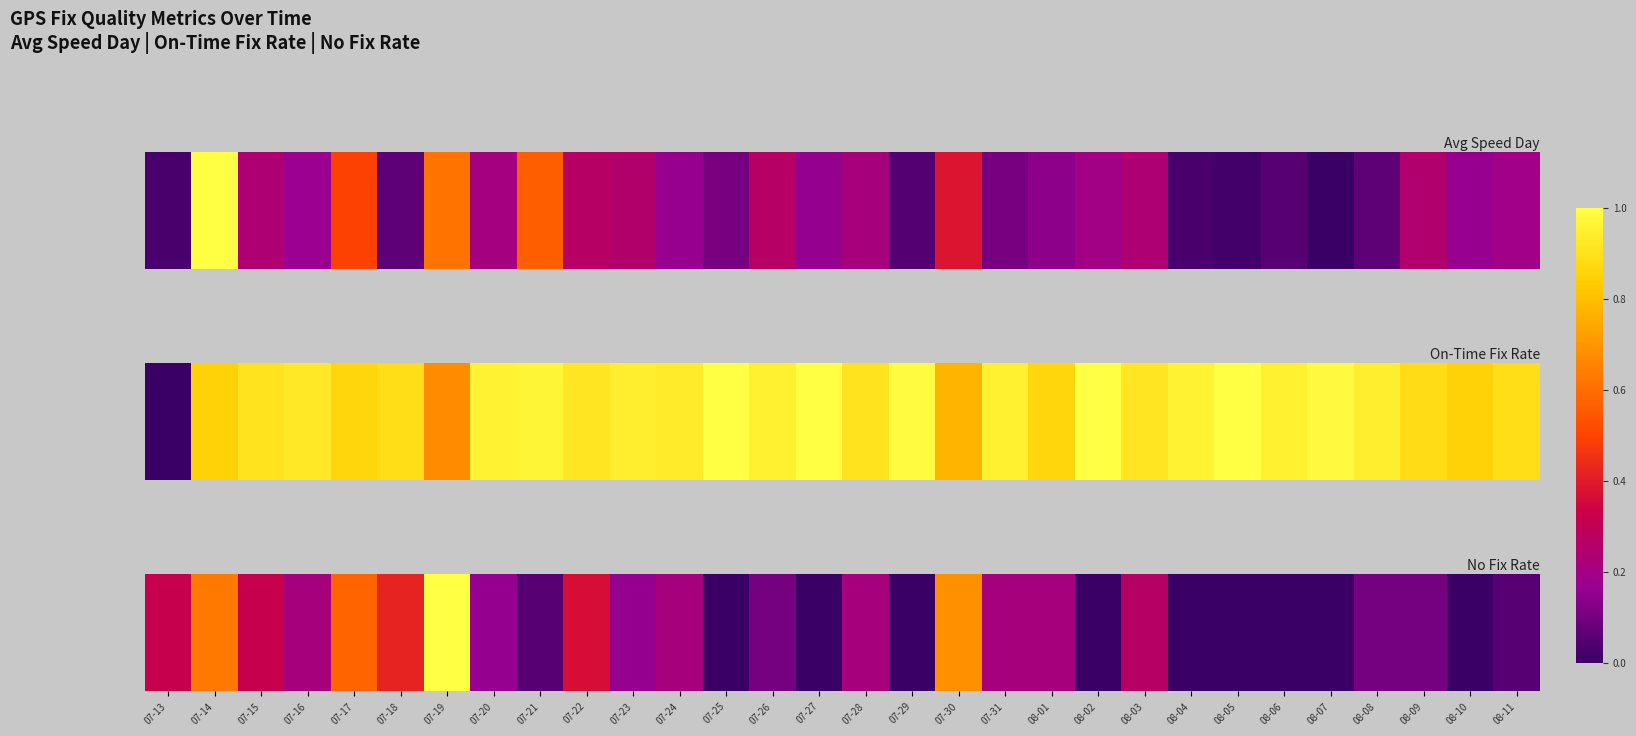

List the labels in order of value, smallest first.

07-25, 07-27, 07-29, 08-02, 08-04, 08-05, 08-06, 08-07, 08-10, 07-21, 08-11, 07-26, 08-08, 08-09, 07-20, 07-23, 07-16, 07-24, 07-28, 07-31, 08-01, 08-03, 07-13, 07-15, 07-22, 07-18, 07-17, 07-14, 07-30, 07-19